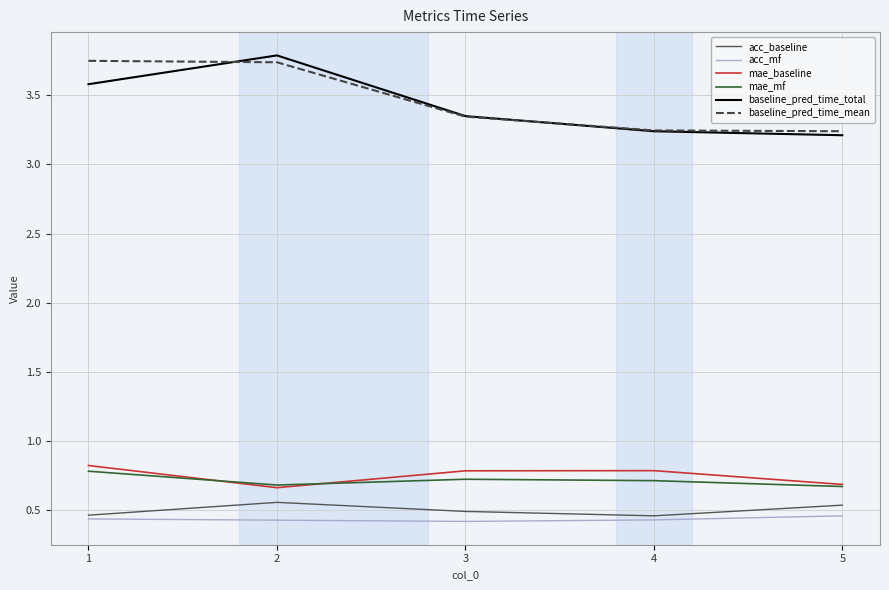

True or false: baseline_pred_time_total and acc_baseline cross at least once.

False